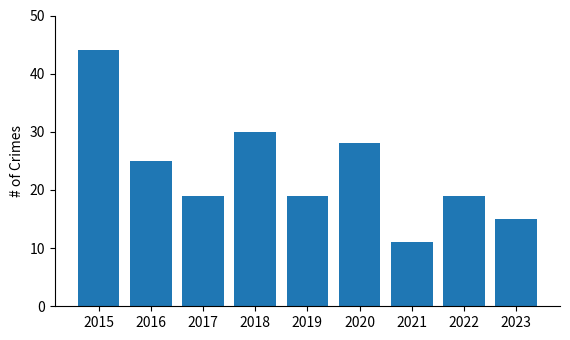

How many categories are shown in the chart?

9